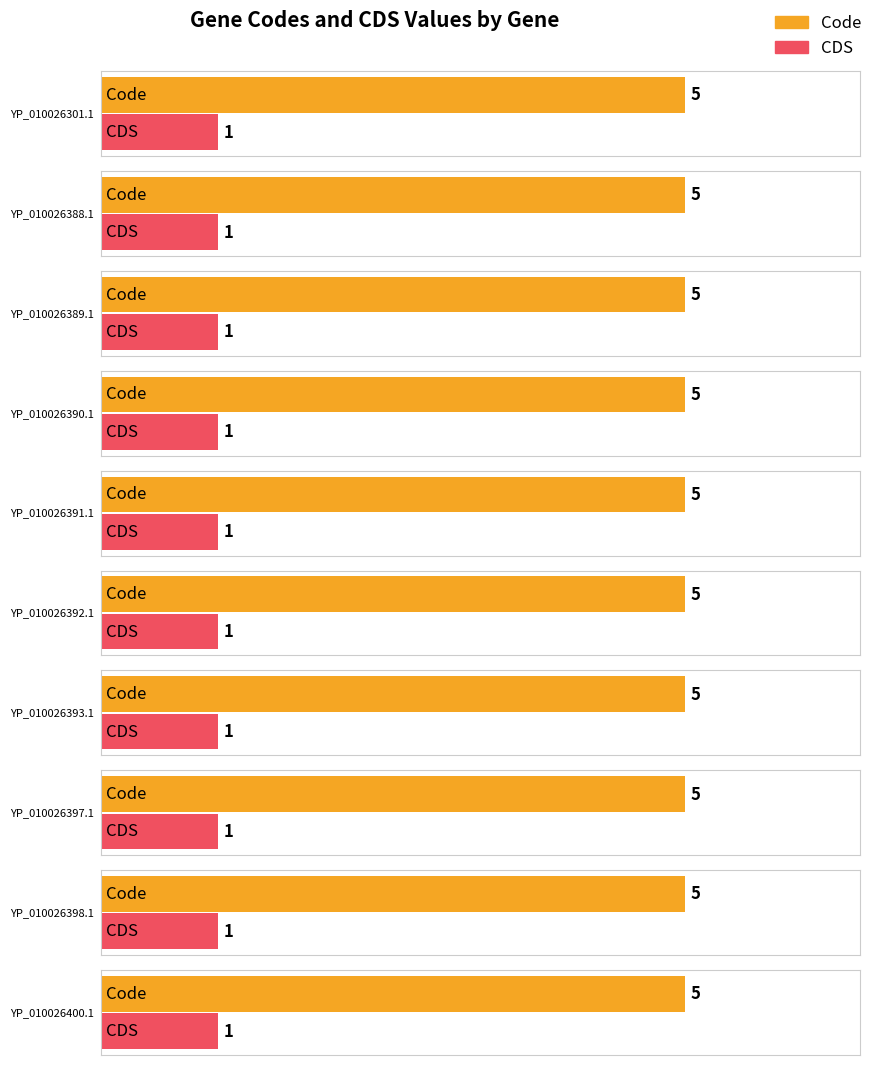

Read the CDS value at YP_010026388.1.

1